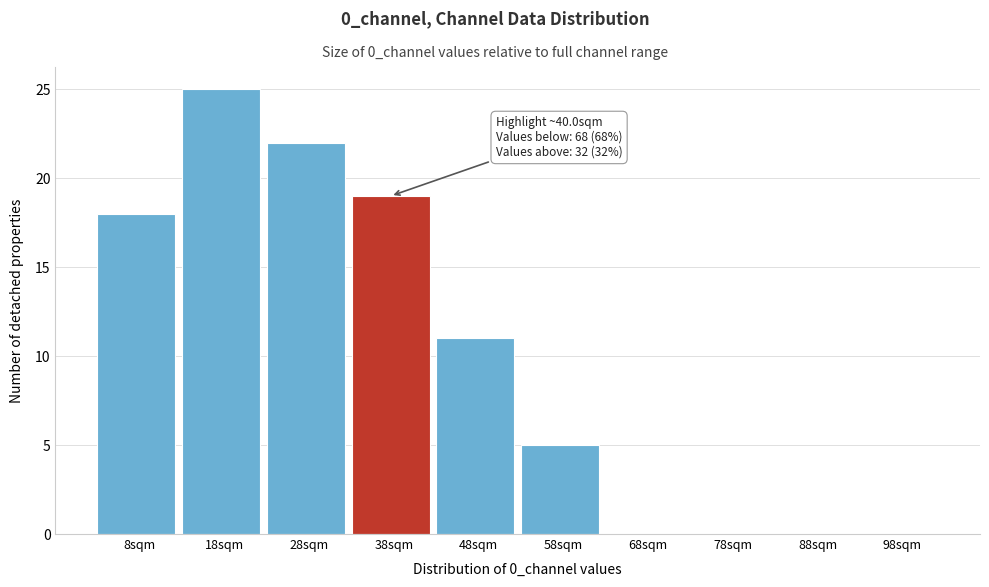

Reading left to right, what are all the values shown in this chart?

8sqm=18	18sqm=25	28sqm=22	38sqm=19	48sqm=11	58sqm=5	68sqm=0	78sqm=0	88sqm=0	98sqm=0